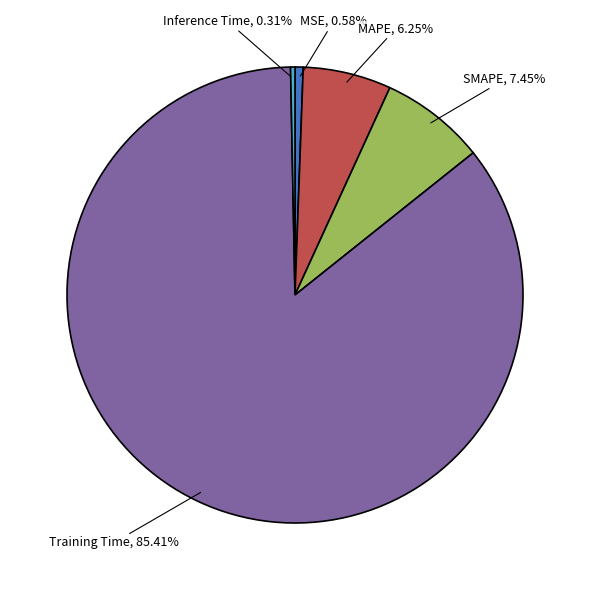

To the nearest percent, what is the average slice percentage?

20%